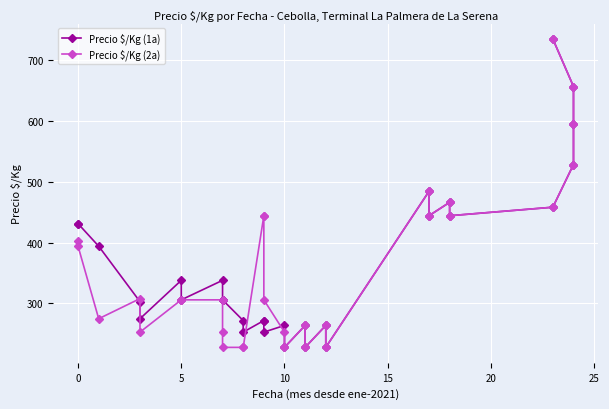

Reading right to left, list all the values displayed in this chart.

Precio $/Kg (1a): 734	656	594	528	458	444	466	444	484	228	264	228	264	228	264	253	272	272	253	272	306	306	338	306	338	275	303	394	431	431
Precio $/Kg (2a): 734	656	594	528	458	444	466	444	484	228	264	228	264	228	253	306	444	444	228	228	228	253	306	306	306	253	308	275	394	403